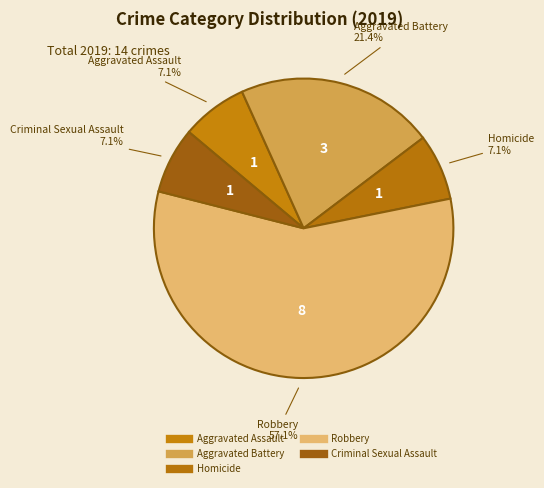

To the nearest percent, what portion does Aggravated Assault represent?

7%